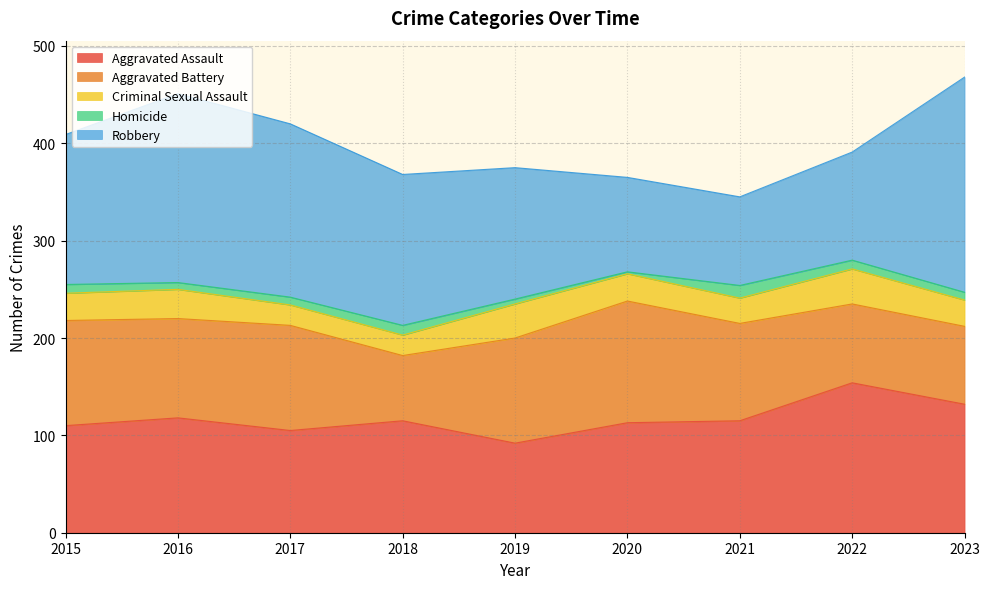

What is the lowest value of the Criminal Sexual Assault series?

21